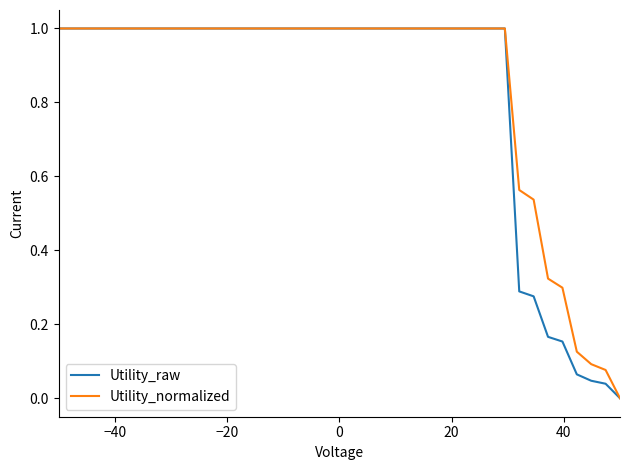

What is the highest value of the Utility_normalized series?

1.0